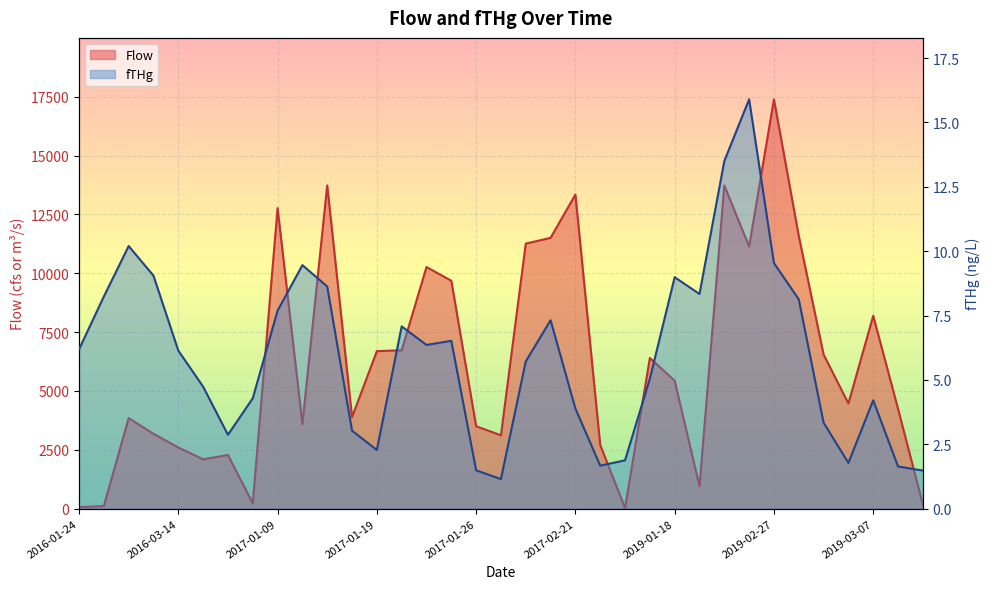

Reading left to right, what are all the values shown in this chart?

fTHg: 2016-01-24=6.2	2016-03-10=8.2	2016-03-12=10.2	2016-03-13=9.1	2016-03-14=6.1	2016-03-15=4.7	2016-03-17=2.9	2017-01-05=4.3	2017-01-09=7.7	2017-01-10=9.5	2017-01-11=8.6	2017-01-14=3.0	2017-01-19=2.3	2017-01-20=7.1	2017-01-21=6.4	2017-01-23=6.5	2017-01-26=1.5	2017-02-01=1.1	2017-02-08=5.7	2017-02-10=7.3	2017-02-21=3.9	2017-03-16=1.7	2017-04-04=1.9	2019-01-17=5.0	2019-01-18=9.0	2019-02-05=8.3	2019-02-14=13.5	2019-02-15=15.9	2019-02-27=9.5	2019-02-28=8.1	2019-03-01=3.3	2019-03-05=1.8	2019-03-07=4.2	2019-03-28=1.6	2019-04-17=1.5
Flow: 2016-01-24=65.4	2016-03-10=113.0	2016-03-12=3847.0	2016-03-13=3182.0	2016-03-14=2600.0	2016-03-15=2097.0	2016-03-17=2281.0	2017-01-05=226.0	2017-01-09=12769.0	2017-01-10=3596.0	2017-01-11=13730.0	2017-01-14=3891.0	2017-01-19=6693.0	2017-01-20=6730.0	2017-01-21=10265.0	2017-01-23=9684.0	2017-01-26=3503.0	2017-02-01=3118.0	2017-02-08=11260.0	2017-02-10=11504.0	2017-02-21=13344.0	2017-03-16=2706.0	2017-04-04=27.1	2019-01-17=6401.0	2019-01-18=5438.0	2019-02-05=953.0	2019-02-14=13730.0	2019-02-15=11138.0	2019-02-27=17390.0	2019-02-28=11586.0	2019-03-01=6549.0	2019-03-05=4471.0	2019-03-07=8195.0	2019-03-28=4244.0	2019-04-17=177.0